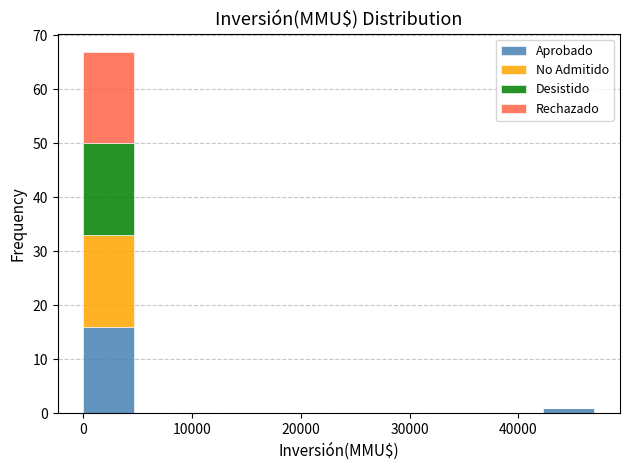

Reading left to right, list every stacked bar in this chart as the range it spans on the x-axis followed by its total height. Neither the bar edges nor the heights are printed on the chart, so give them approximately, as read against the axes.

0 to 4700: 67
4700 to 9400: 0
9400 to 14100: 0
14100 to 18800: 0
18800 to 23500: 0
23500 to 28200: 0
28200 to 32900: 0
32900 to 37600: 0
37600 to 42300: 0
42300 to 47000: 1